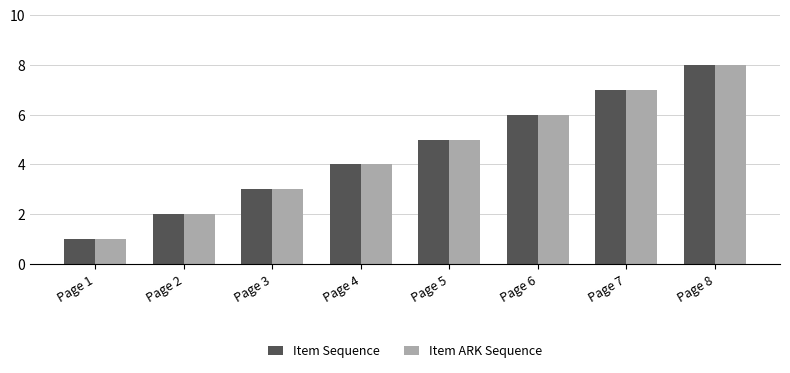

True or false: Item Sequence has a value of 1 at Page 1.

True